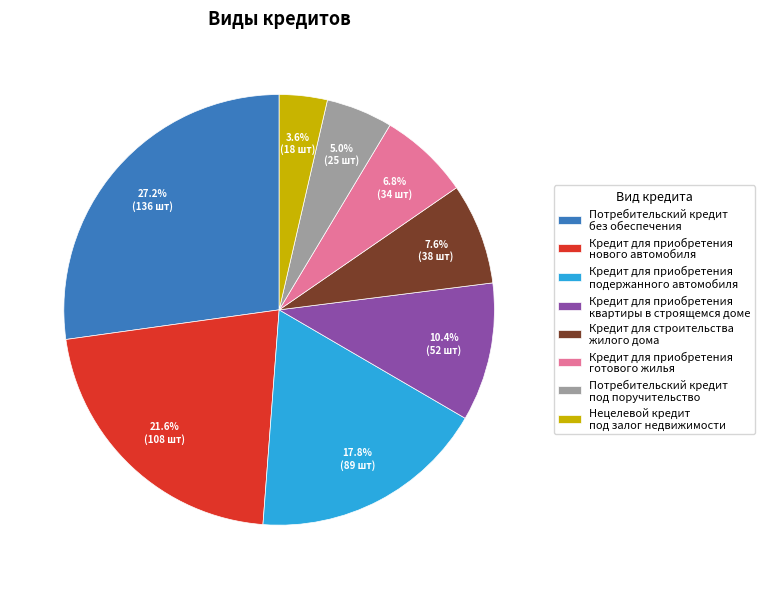

How many slices are in this pie chart?

8